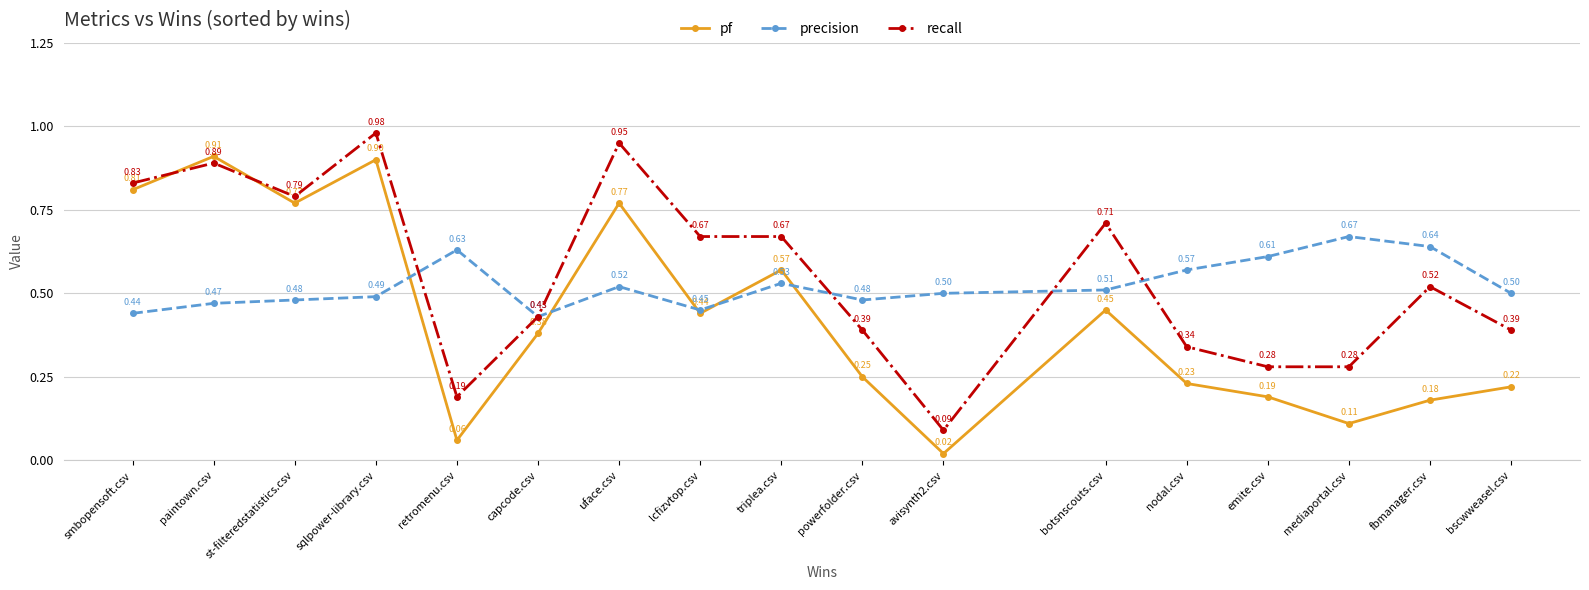

At fbmanager.csv, list the series in order from largest to smallest.

precision, recall, pf